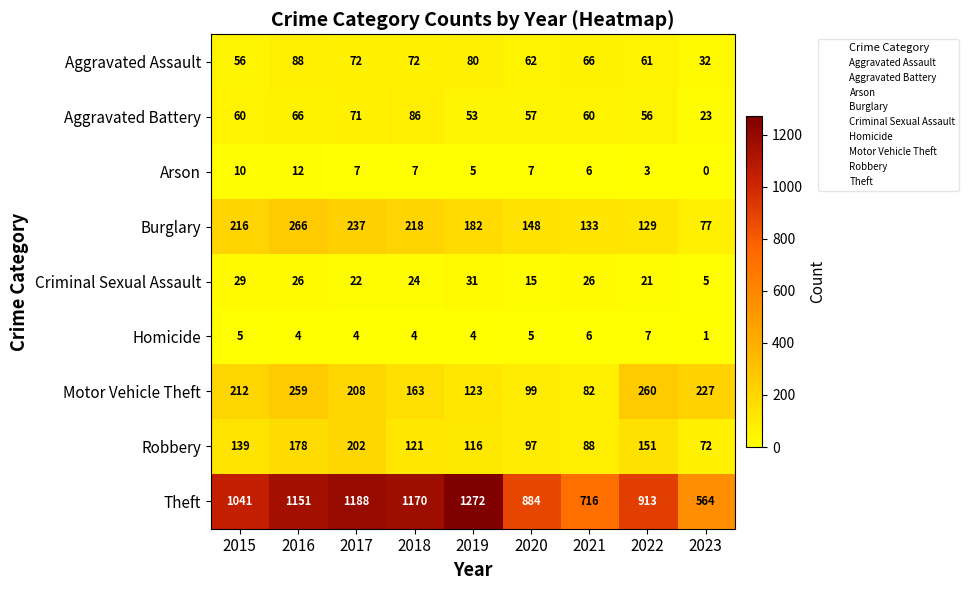

What is the total value across all series at 2015?

1768